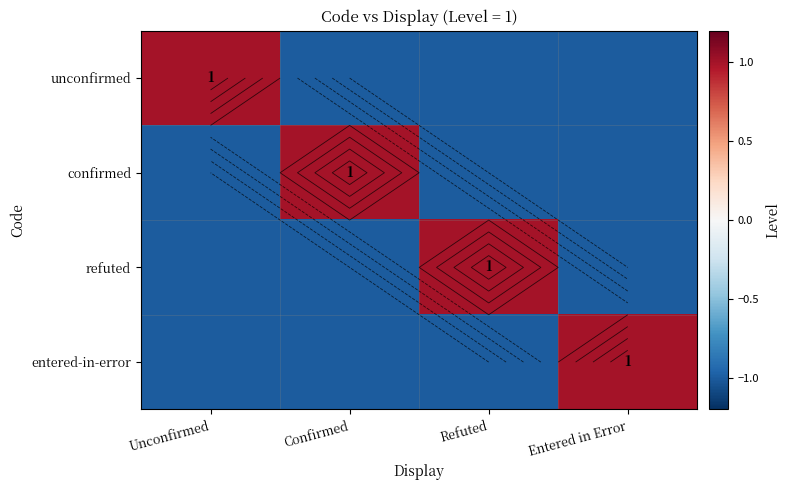

How many entered-in-error values are between -1 and 1?

4